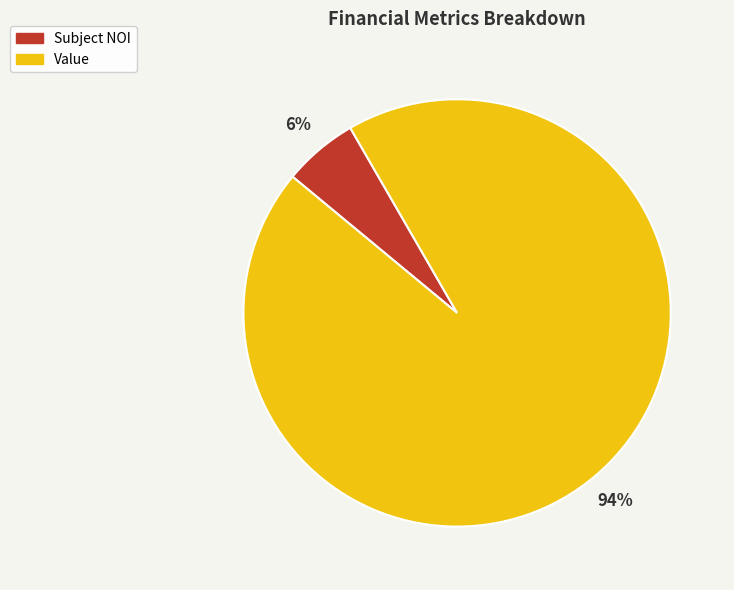

How many segments does this pie chart have?

2